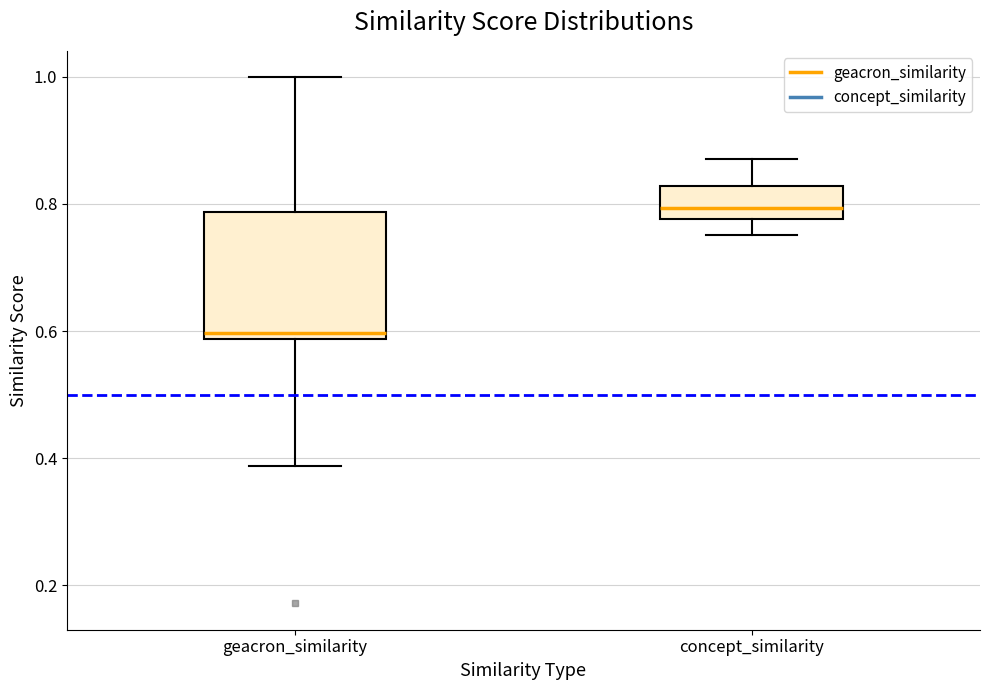

Where does the median line of the box for geacron_similarity sit on the y-axis? The values are not printed on the chart, so give them approximately, as read against the axis.

0.60